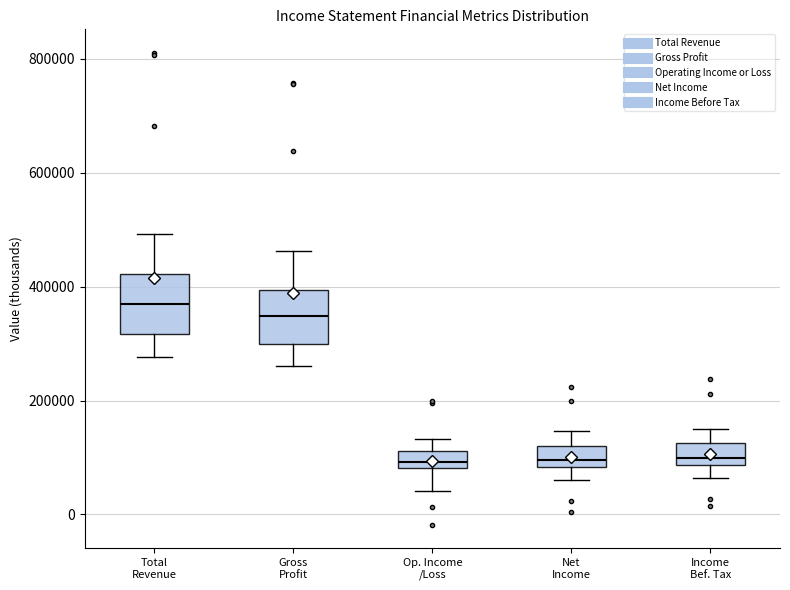

Reading left to right, transcribe this box plot: for each box, give where its median line is, the range the box spans, and where its two whiskers end, as read against the y-axis. The values are not printed on the chart, so give them approximately, as read against the axis.

Total Revenue: median 360000, box 320000 to 420000, whiskers 280000 to 500000
Gross Profit: median 340000, box 300000 to 400000, whiskers 260000 to 460000
Op. Income /Loss: median 100000, box 80000 to 120000, whiskers 40000 to 140000
Net Income: median 100000, box 80000 to 120000, whiskers 60000 to 140000
Income Bef. Tax: median 100000, box 80000 to 120000, whiskers 60000 to 140000